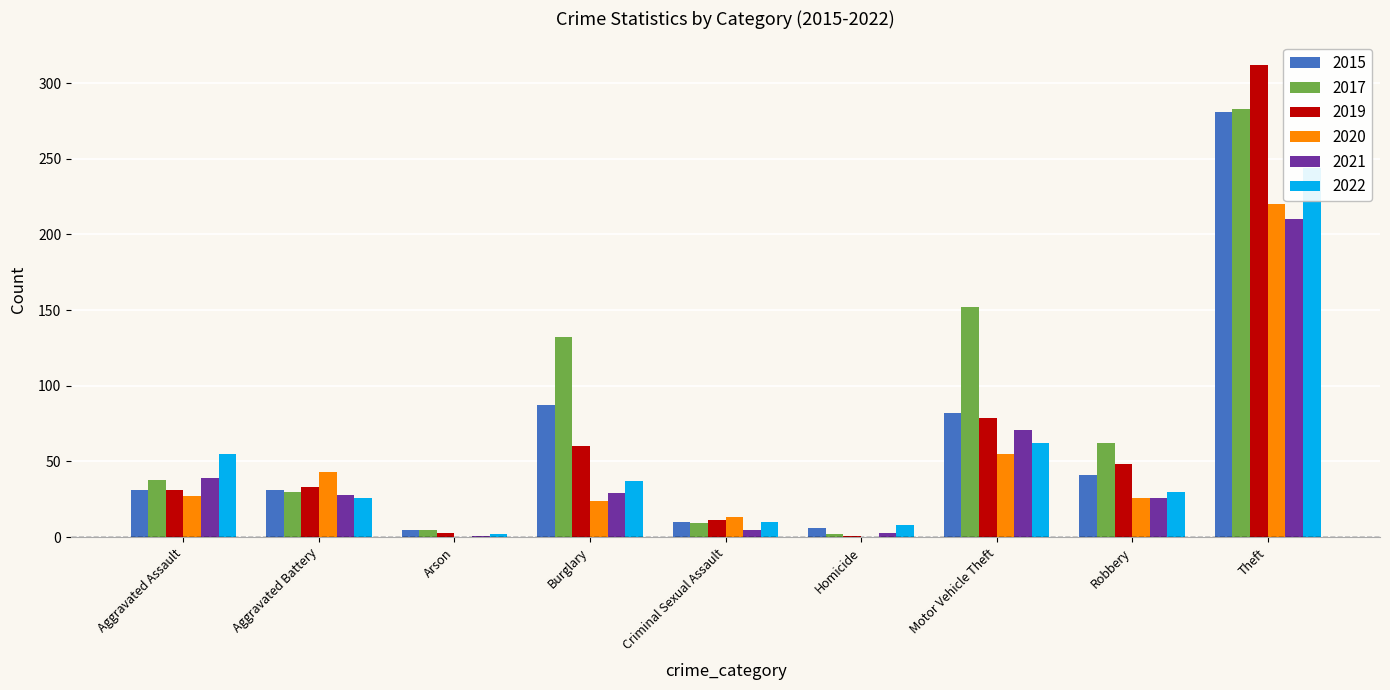

What position from the left is Burglary?

4